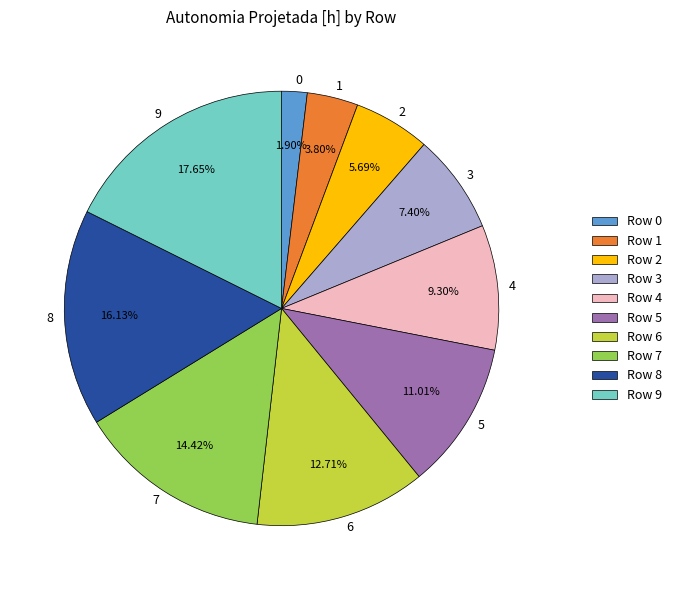

Combined, what portion of the pie is 9 and 7?

32.1%